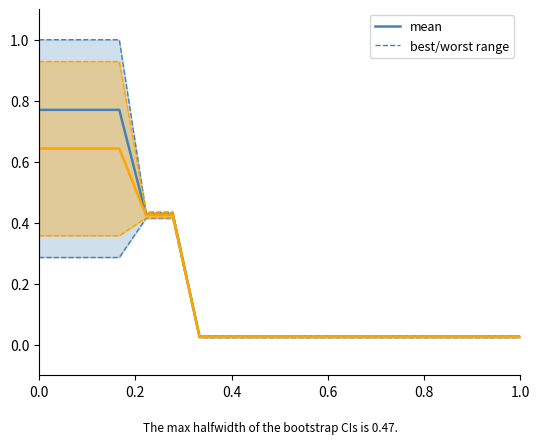

True or false: mean has a value of 0.0 at 7.

False